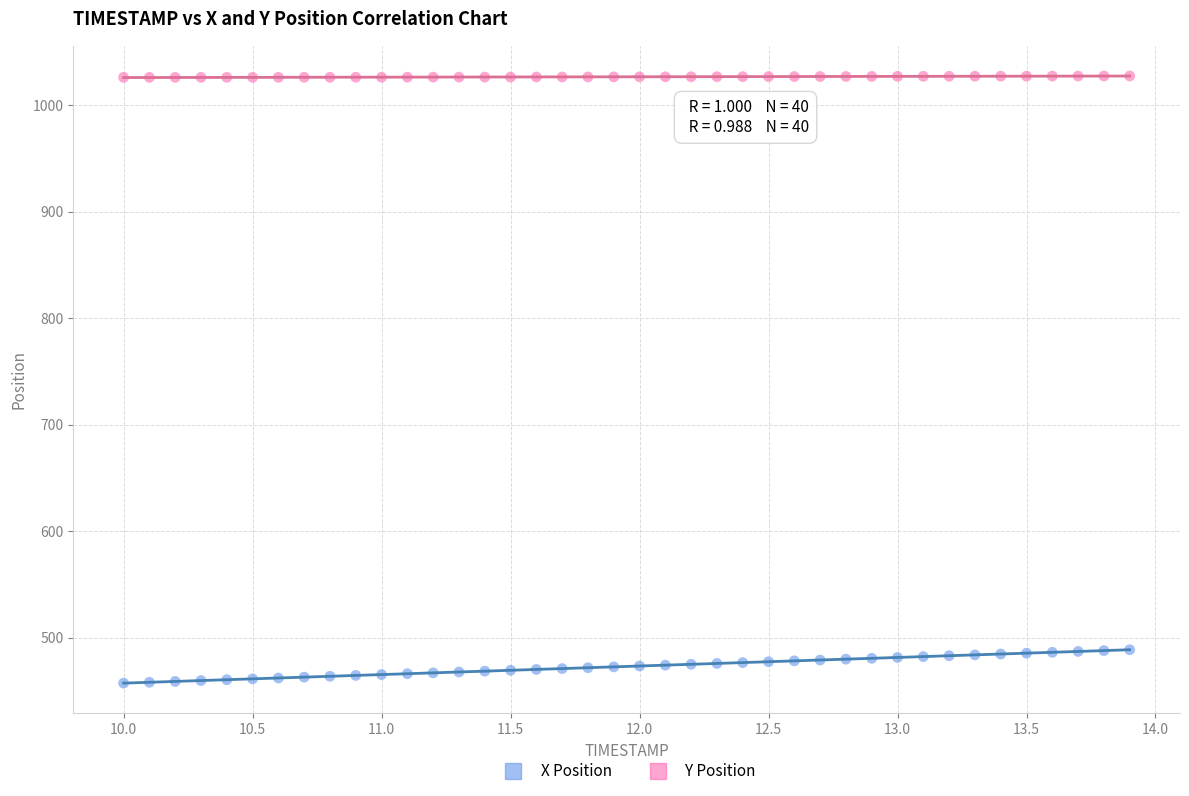

What is the X range (max minus min) for the scatter plot?

3.9